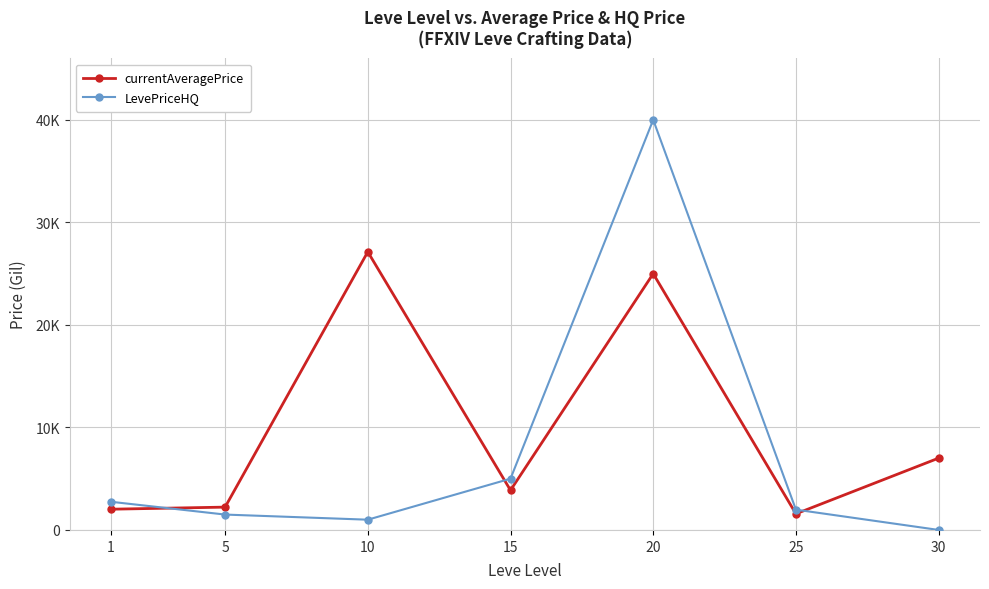

True or false: LevePriceHQ has more than 1 interior local peaks.

False